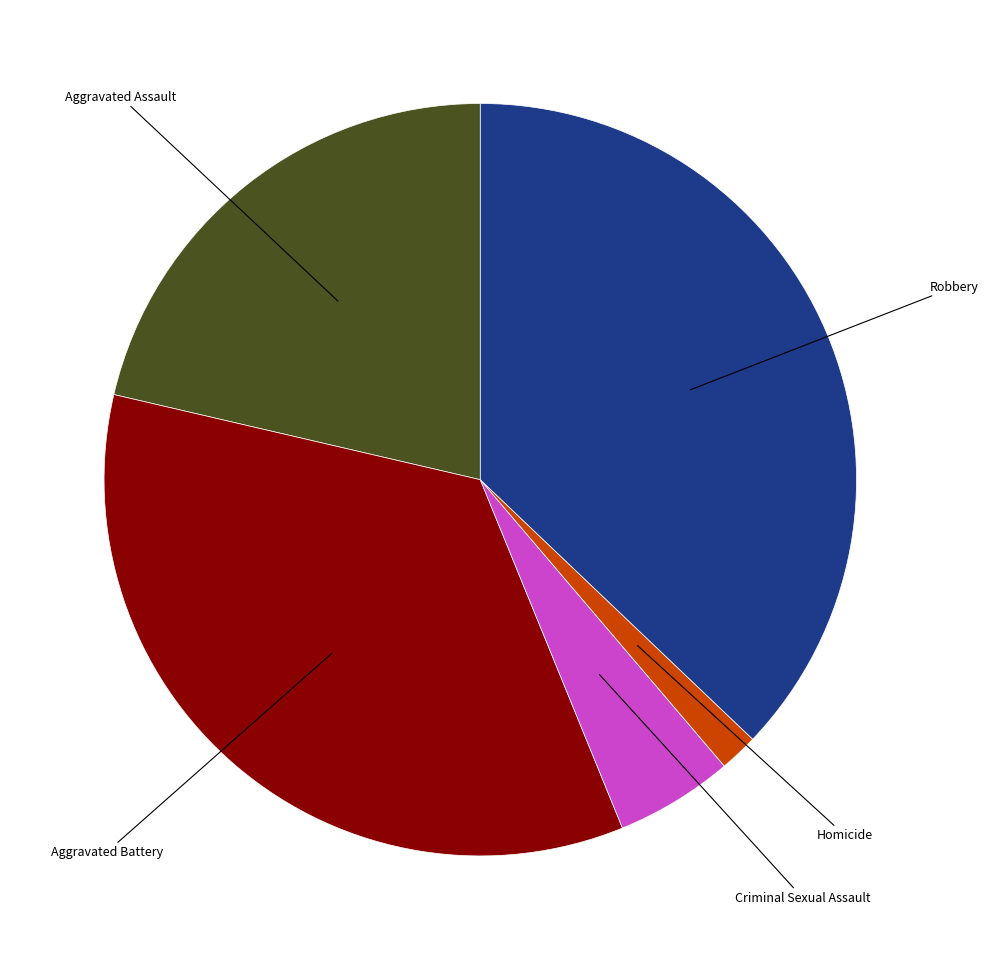

Approximately how many times larger is the value at Aggravated Assault compared to Criminal Sexual Assault?

4.2